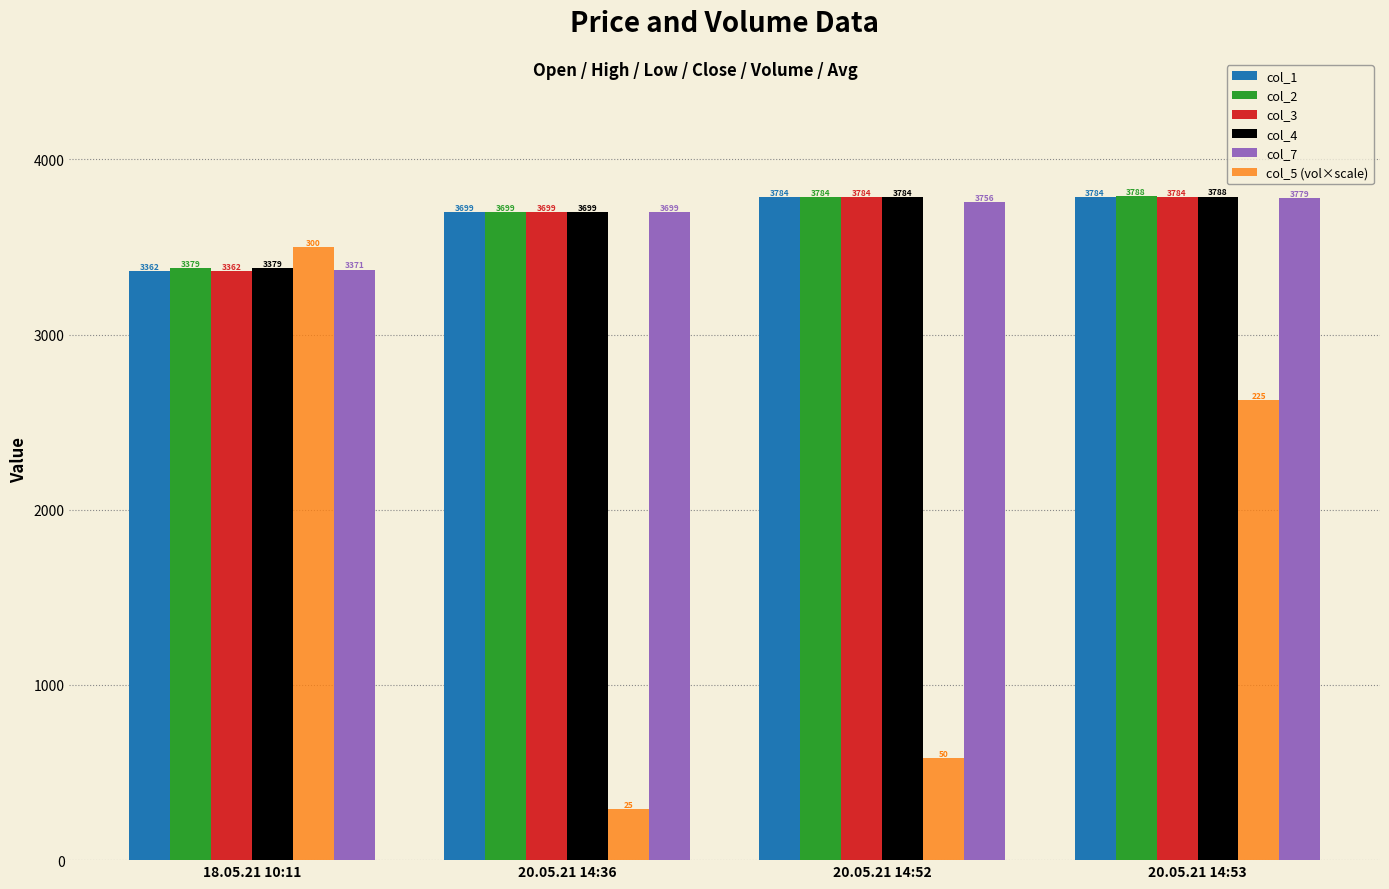

The col_4 series shows 2064.3 at 20.05.21 14:36. True or false?

False